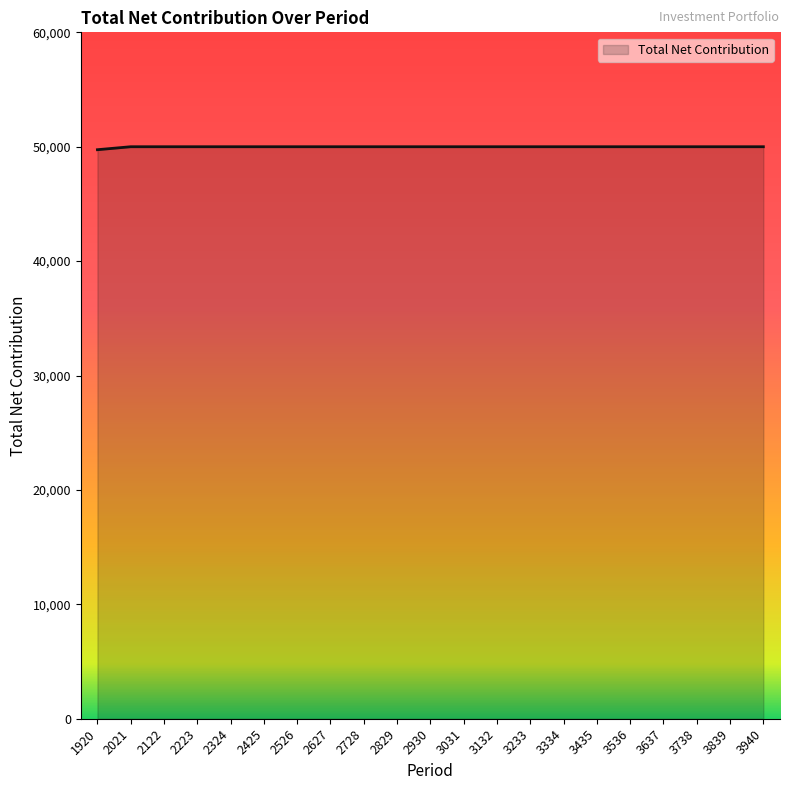

What is the greatest value displayed?

50000